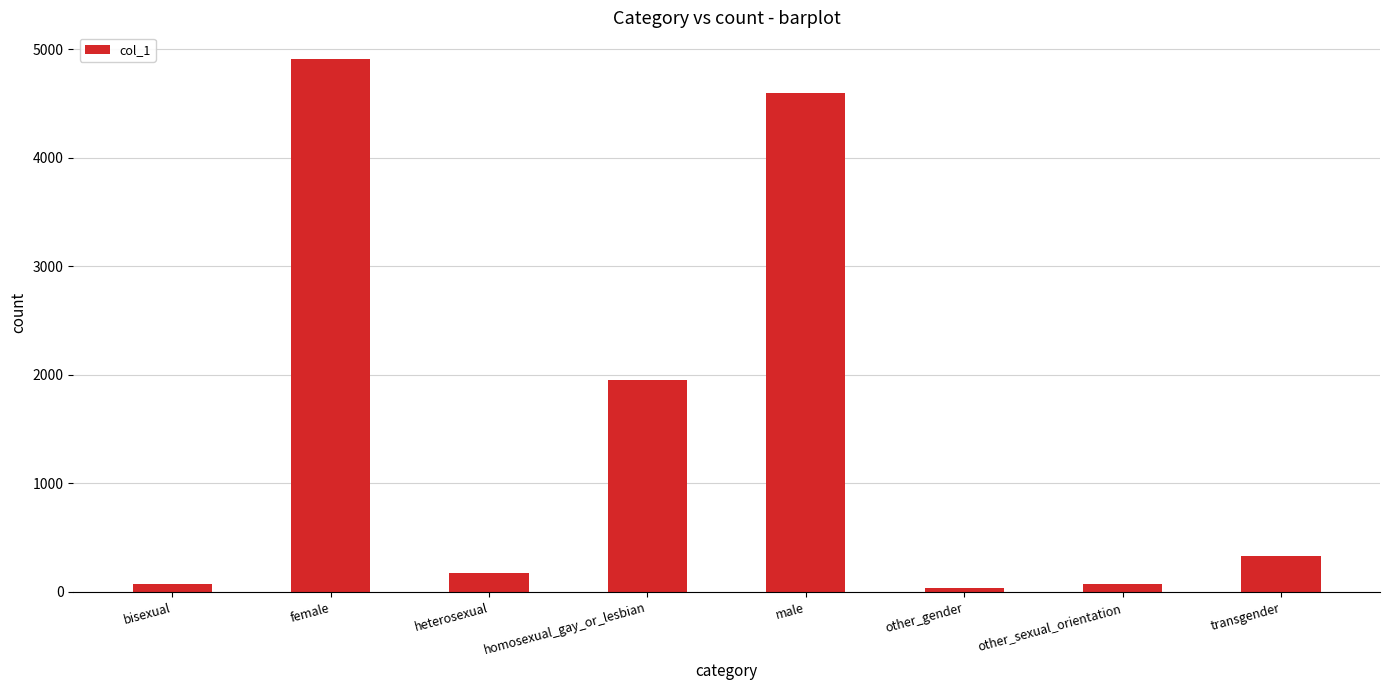

How many distinct data groups are displayed?

1